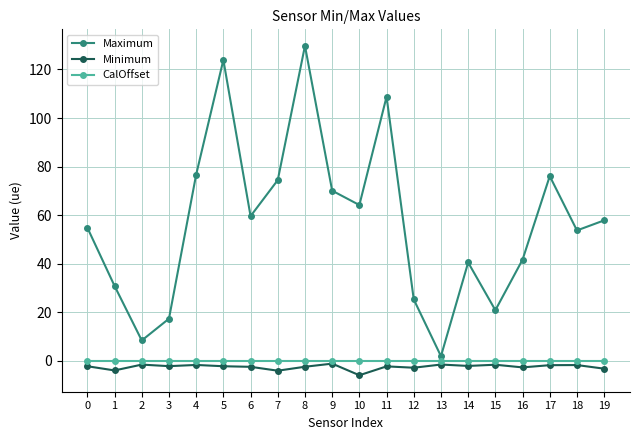

What is the maximum value for Maximum?

129.7